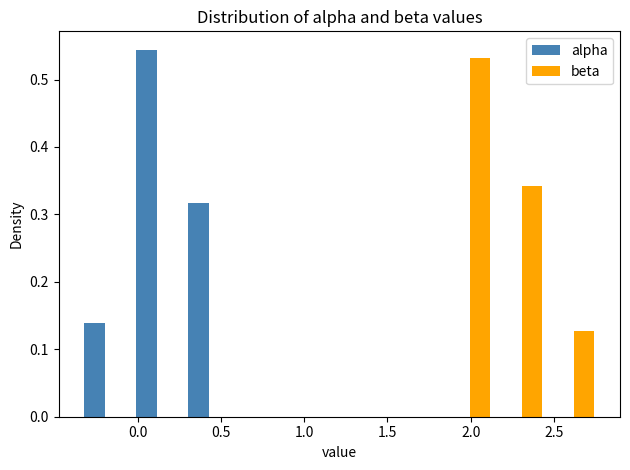

Reading left to right, transcribe this chart: for each range on the x-axis, give the height of each series' bar. Neither the bar edges nor the heights are printed on the chart, so give them approximately, as read against the axes.

-0.35 to -0.05: alpha=0.14	beta=0
-0.05 to 0.25: alpha=0.54	beta=0
0.25 to 0.60: alpha=0.32	beta=0
0.60 to 0.90: alpha=0	beta=0
0.90 to 1.20: alpha=0	beta=0
1.20 to 1.50: alpha=0	beta=0
1.50 to 1.85: alpha=0	beta=0
1.85 to 2.15: alpha=0	beta=0.53
2.15 to 2.45: alpha=0	beta=0.34
2.45 to 2.80: alpha=0	beta=0.13